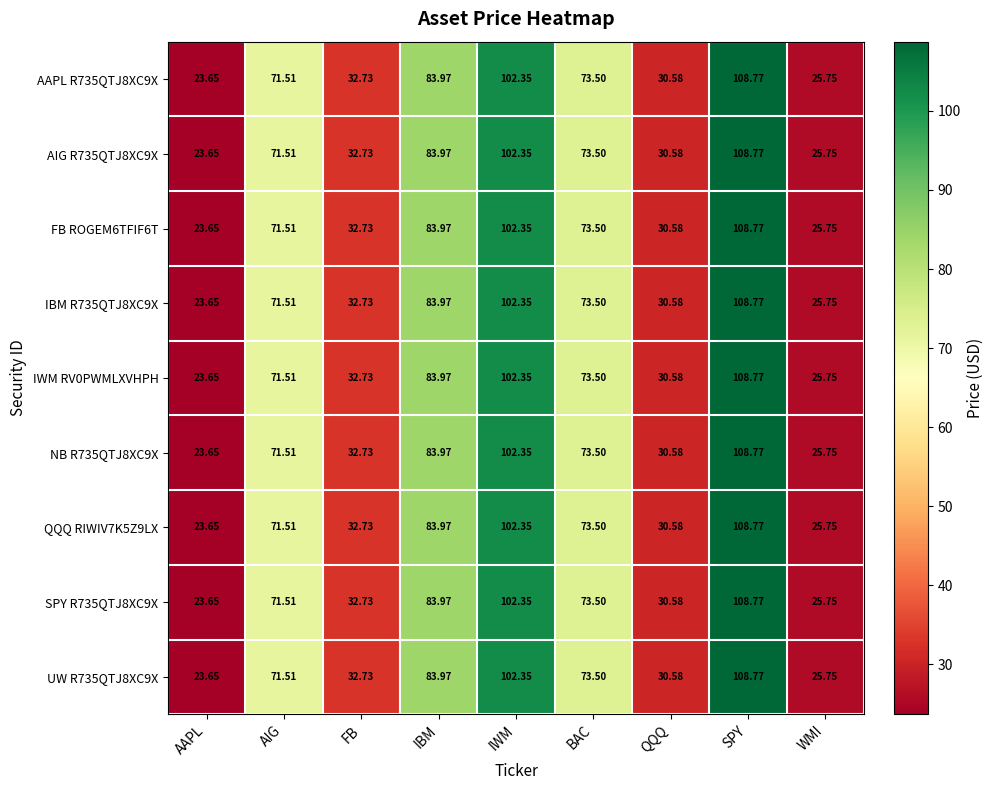

At which label is UW R735QTJ8XC9X closest to 66?

AIG